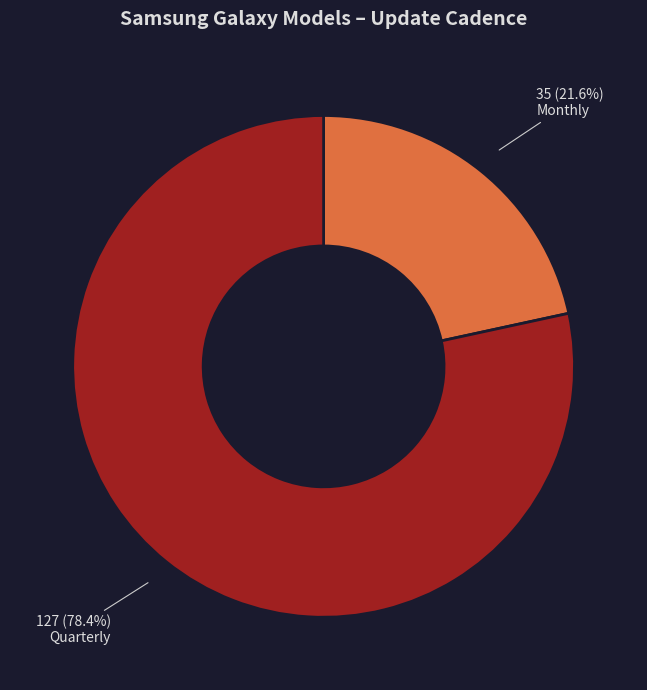

How many slices are in this pie chart?

2